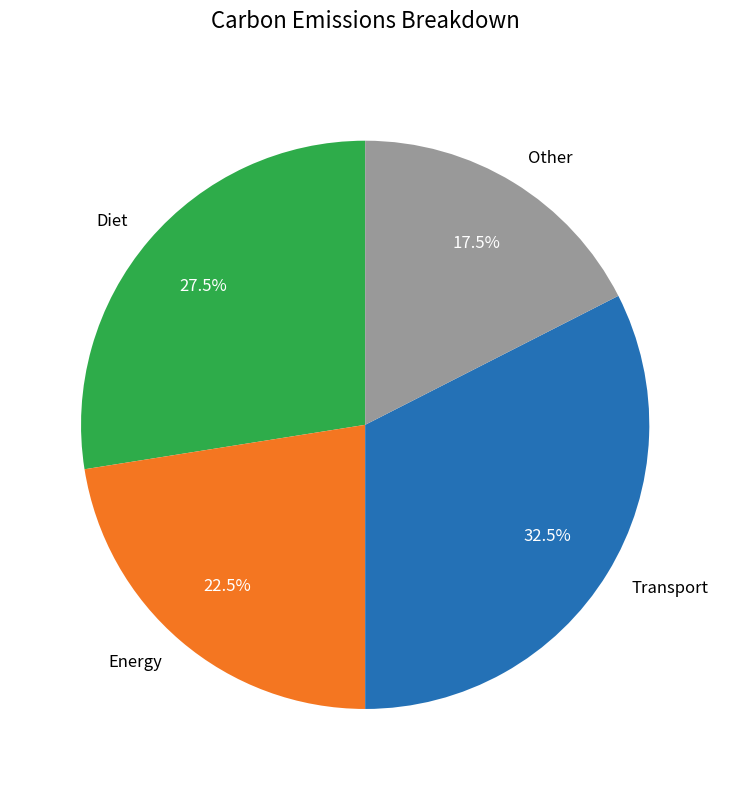

Which has a higher value, Other or Transport?

Transport